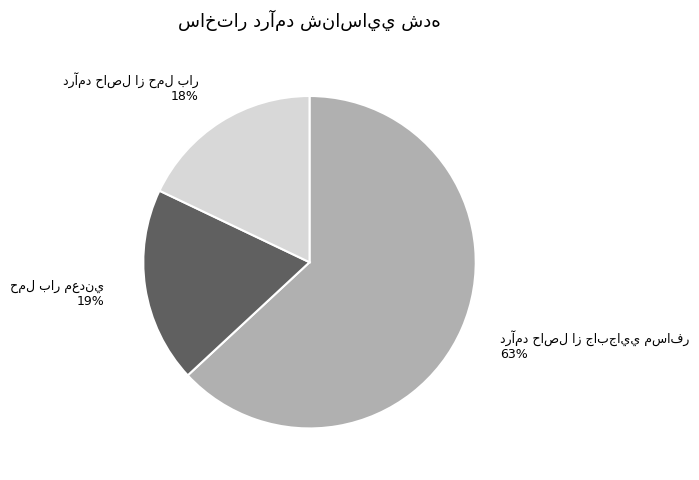

Is there any slice that represents more than half of the pie?

Yes